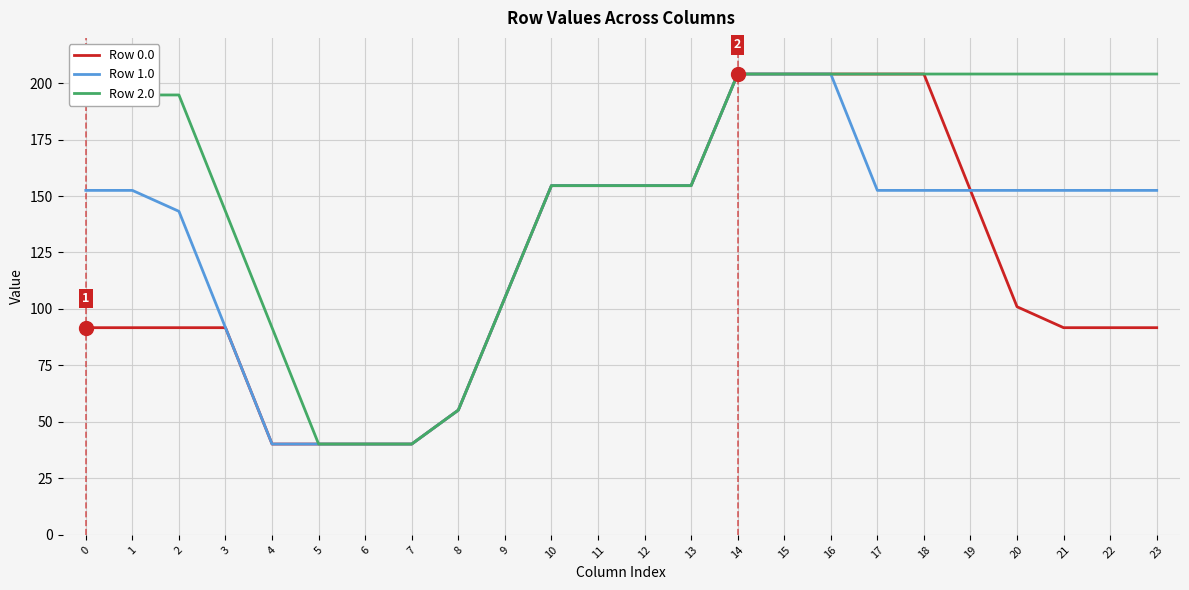

Rank the series at 12 from highest to lowest value.

Row 0.0, Row 1.0, Row 2.0